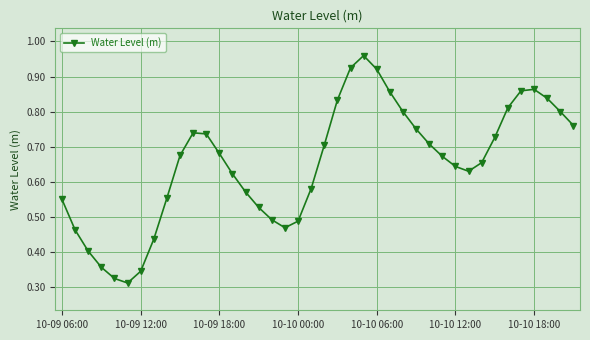

How many points are higher than both their immediate neighbors (excluding endpoints)?

3